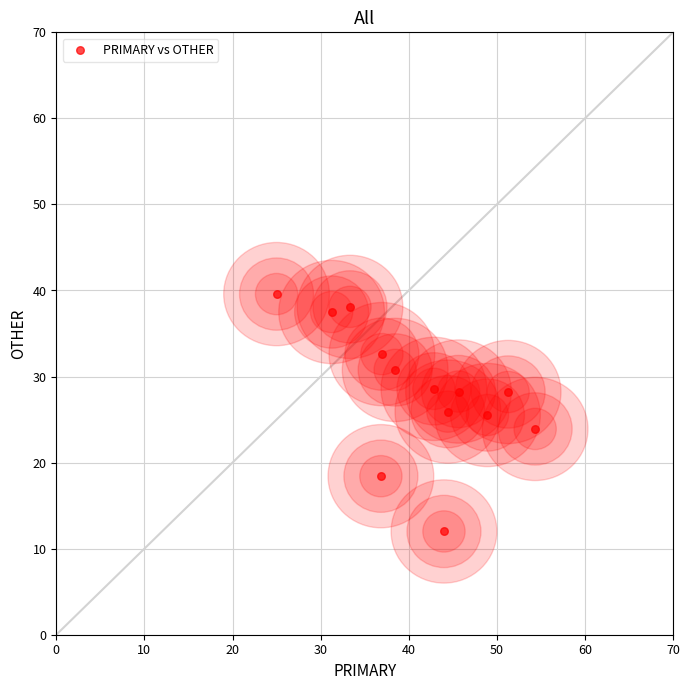

What is the range of X values (max minus min)?

29.3